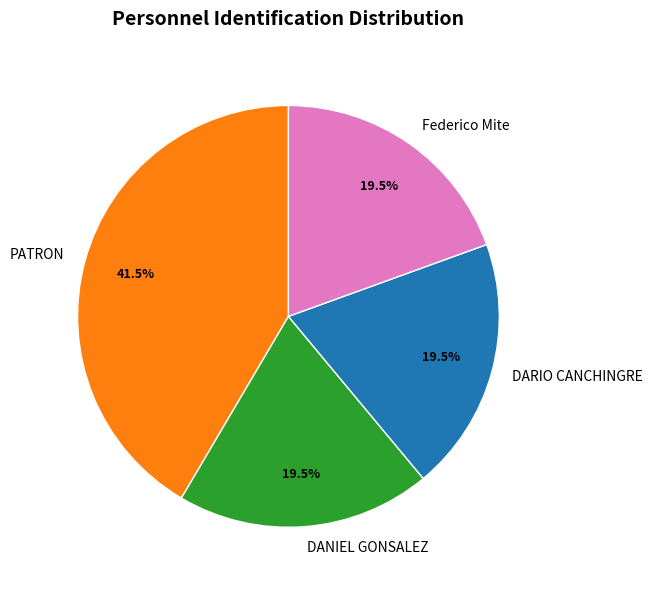

How many slices are in this pie chart?

4